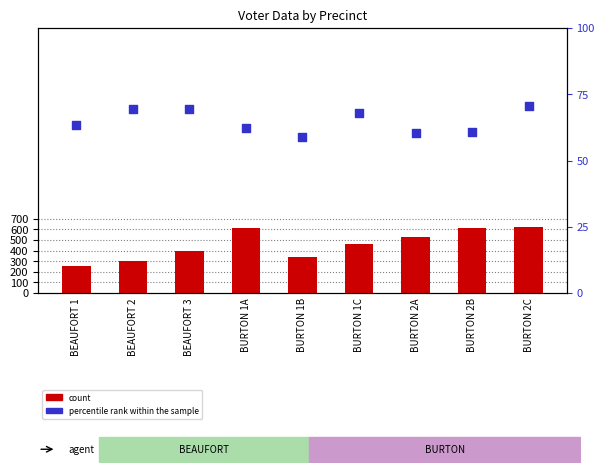

At which category is the sum across all series the highest?

BURTON 2C